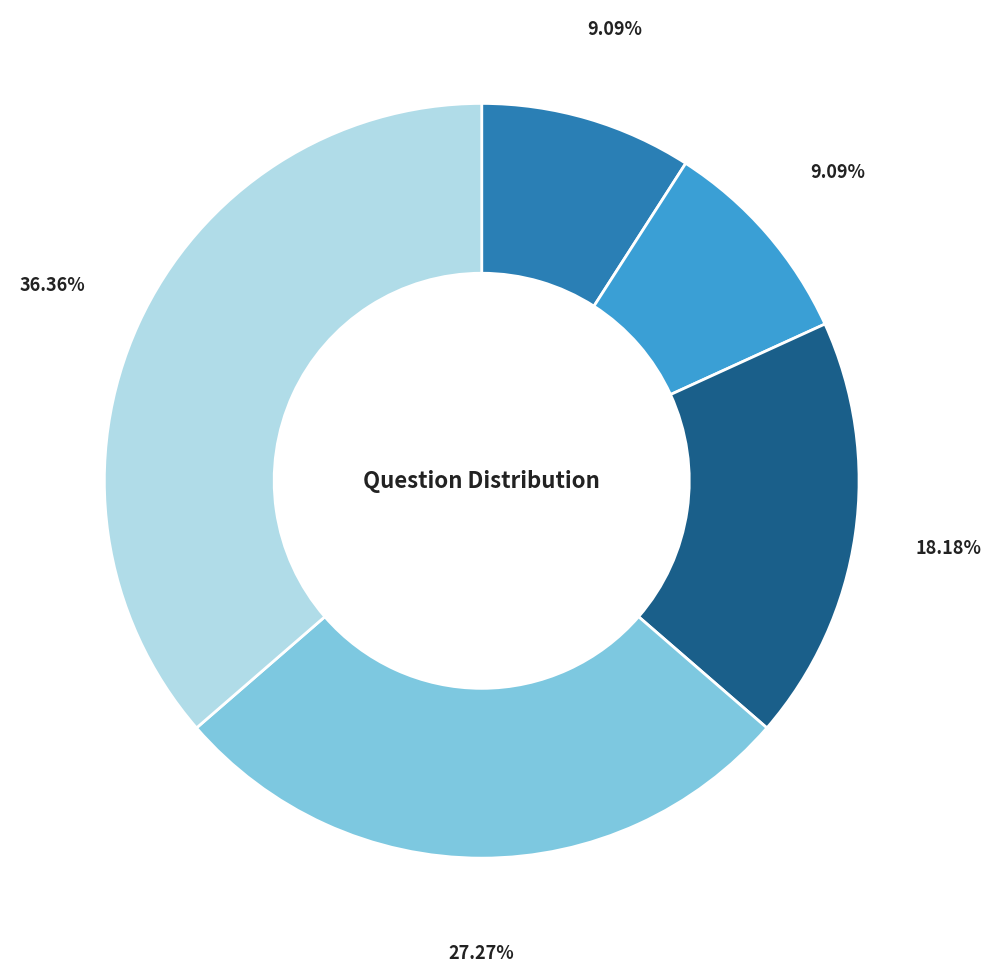

How many slices are in this pie chart?

5